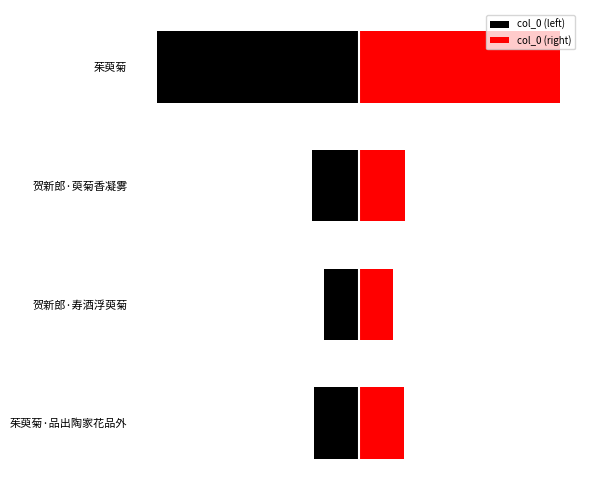

What is the difference between the second highest and minimum values in the col_0 (left) series?

337063.0